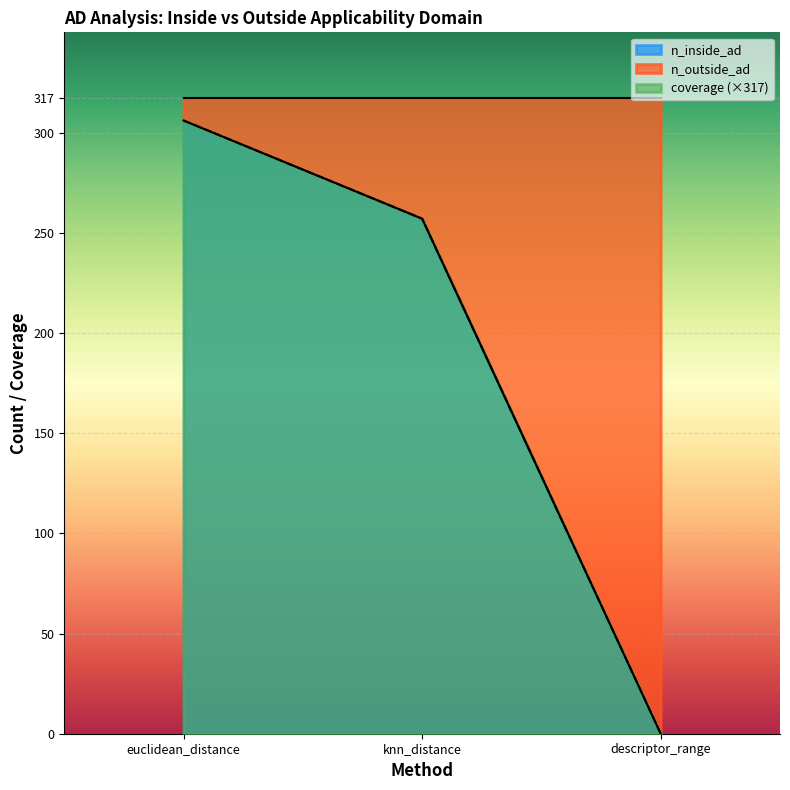

Which category has the highest value across all series?

euclidean_distance